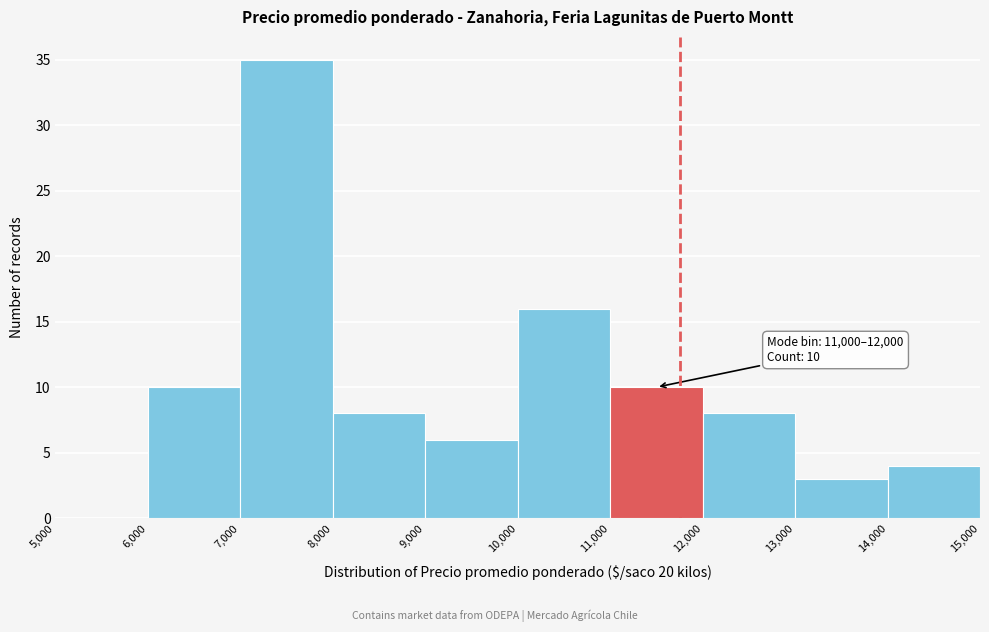

Over which range of the x-axis is the bar tallest?

7,000 to 8,000